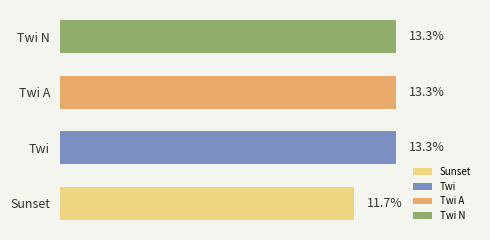

Between Twi and Sunset, which is larger?

Twi